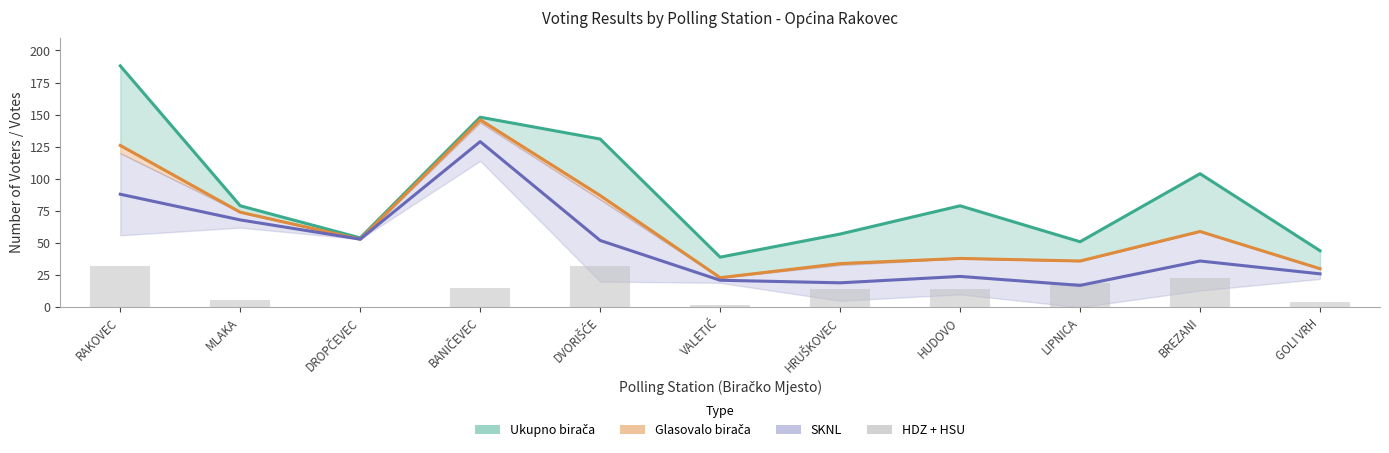

What is the total value across all series at HRUŠKOVEC?

124